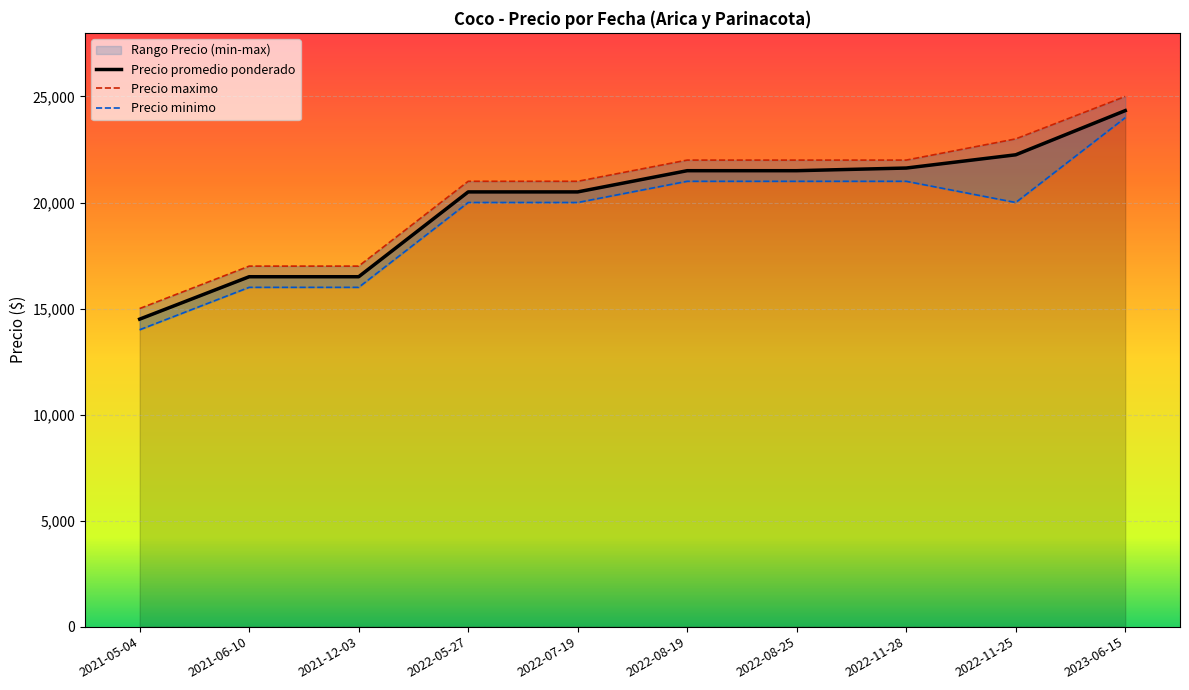

True or false: Precio promedio ponderado has more than 2 interior local peaks.

False